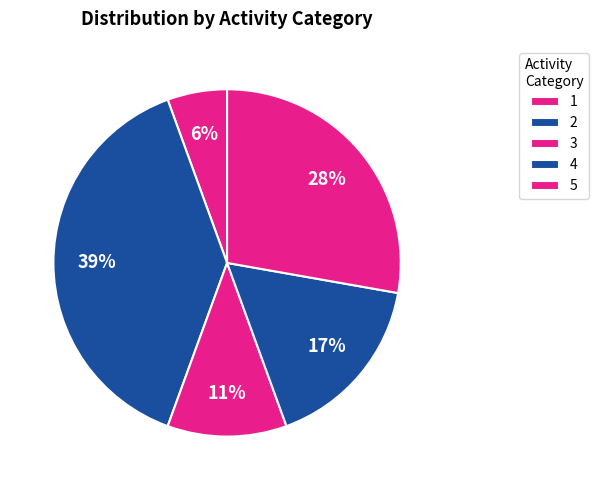

Rank the categories by value from highest to lowest.

2, 5, 4, 3, 1